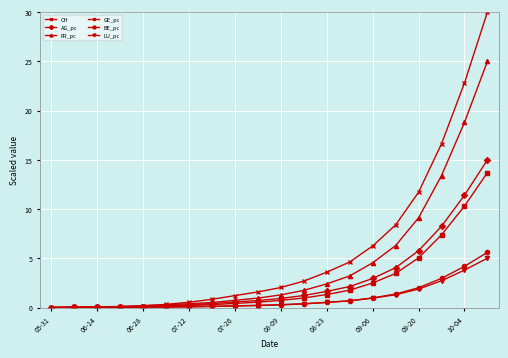

Which series has the largest range (max minus min)?

CH